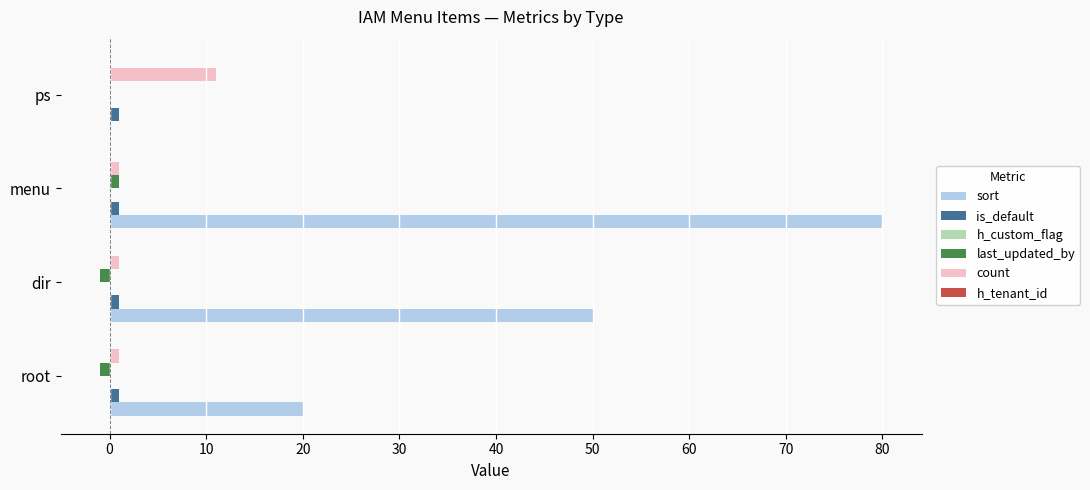

Between root and menu, which series saw the biggest shift?

sort